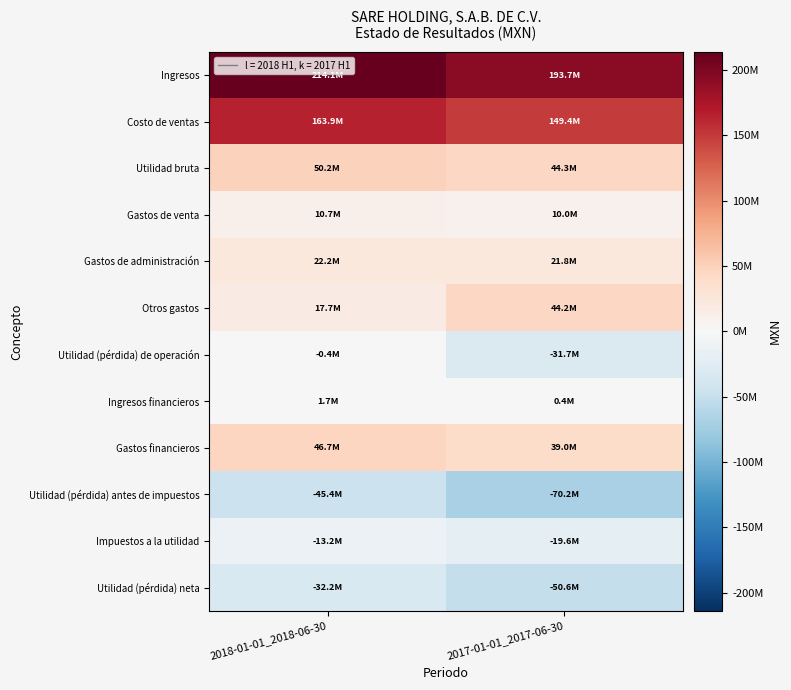

Reading left to right, list all the values displayed in this chart.

Ingresos: 2018-01-01_2018-06-30=214115000	2017-01-01_2017-06-30=193737000
Costo de ventas: 2018-01-01_2018-06-30=163932000	2017-01-01_2017-06-30=149401000
Utilidad bruta: 2018-01-01_2018-06-30=50183000	2017-01-01_2017-06-30=44336000
Gastos de venta: 2018-01-01_2018-06-30=10711000	2017-01-01_2017-06-30=10035000
Gastos de administración: 2018-01-01_2018-06-30=22167000	2017-01-01_2017-06-30=21838000
Otros gastos: 2018-01-01_2018-06-30=17735000	2017-01-01_2017-06-30=44154000
Utilidad (pérdida) de operación: 2018-01-01_2018-06-30=-430000	2017-01-01_2017-06-30=-31691000
Ingresos financieros: 2018-01-01_2018-06-30=1664000	2017-01-01_2017-06-30=448000
Gastos financieros: 2018-01-01_2018-06-30=46671000	2017-01-01_2017-06-30=39001000
Utilidad (pérdida) antes de impuestos: 2018-01-01_2018-06-30=-45437000	2017-01-01_2017-06-30=-70244000
Impuestos a la utilidad: 2018-01-01_2018-06-30=-13235000	2017-01-01_2017-06-30=-19598000
Utilidad (pérdida) neta: 2018-01-01_2018-06-30=-32202000	2017-01-01_2017-06-30=-50646000